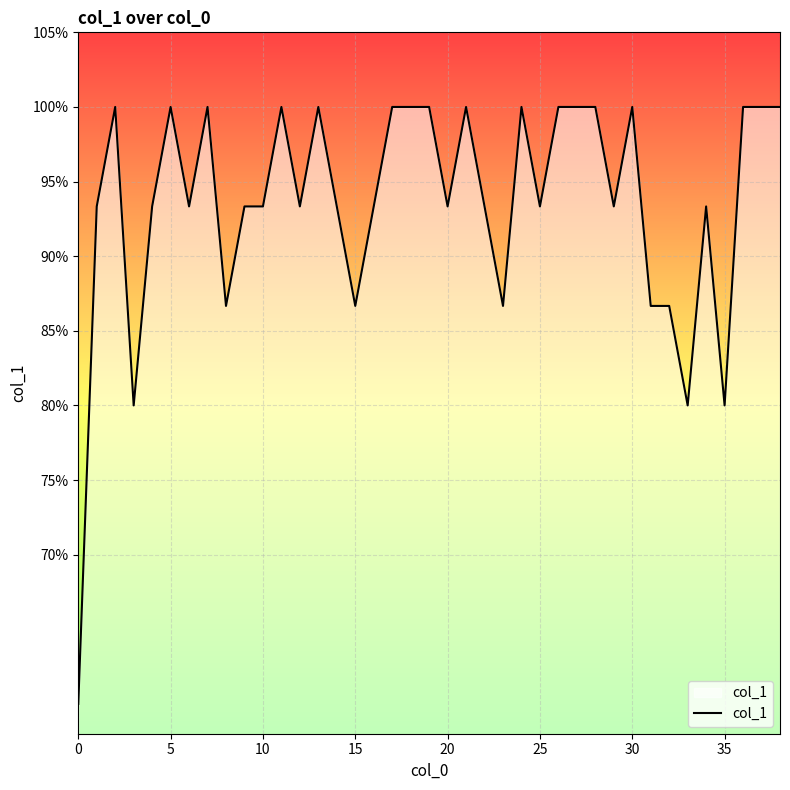

List the labels in order of value, smallest first.

0, 3, 33, 35, 8, 15, 23, 31, 32, 1, 4, 6, 9, 10, 12, 14, 16, 20, 22, 25, 29, 34, 2, 5, 7, 11, 13, 17, 18, 19, 21, 24, 26, 27, 28, 30, 36, 37, 38